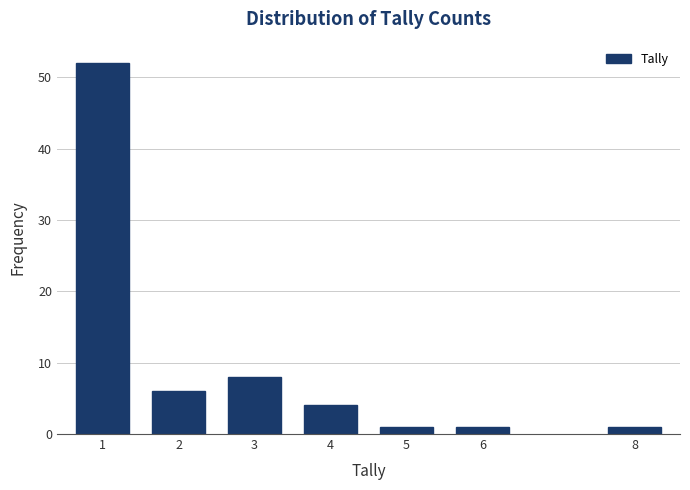

Reading left to right, transcribe all the data shown in this chart.

52	6	8	4	1	1	1